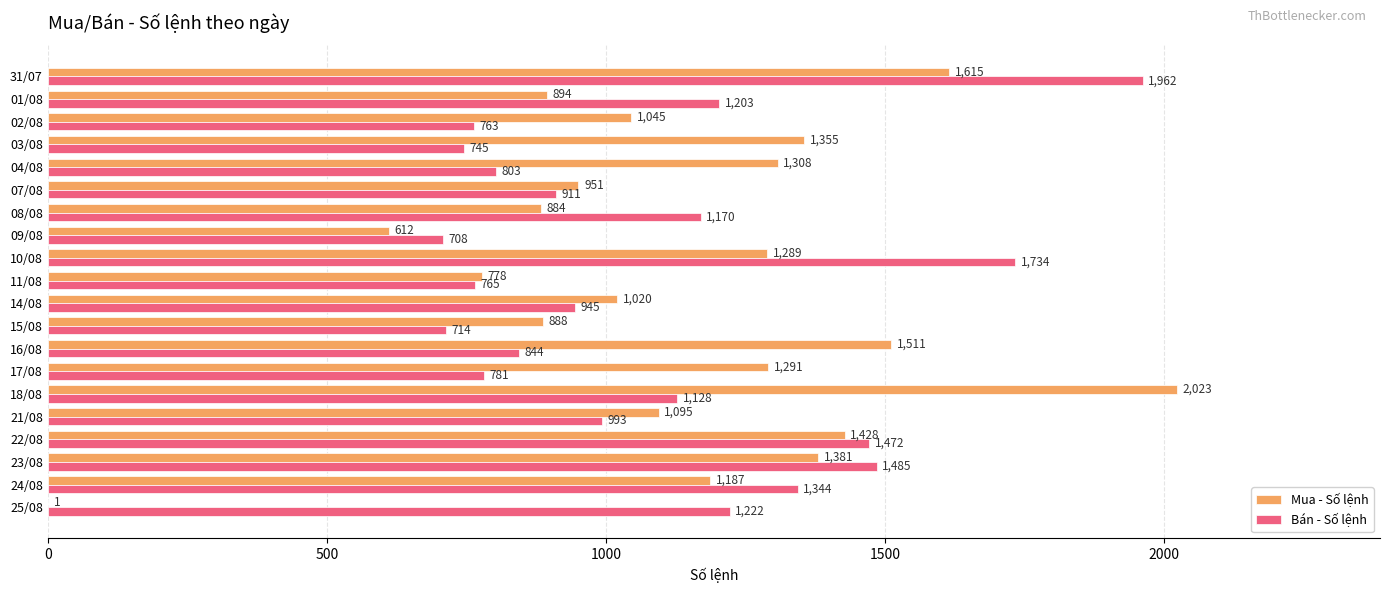

What is the maximum value for Bán - Số lệnh?

1962